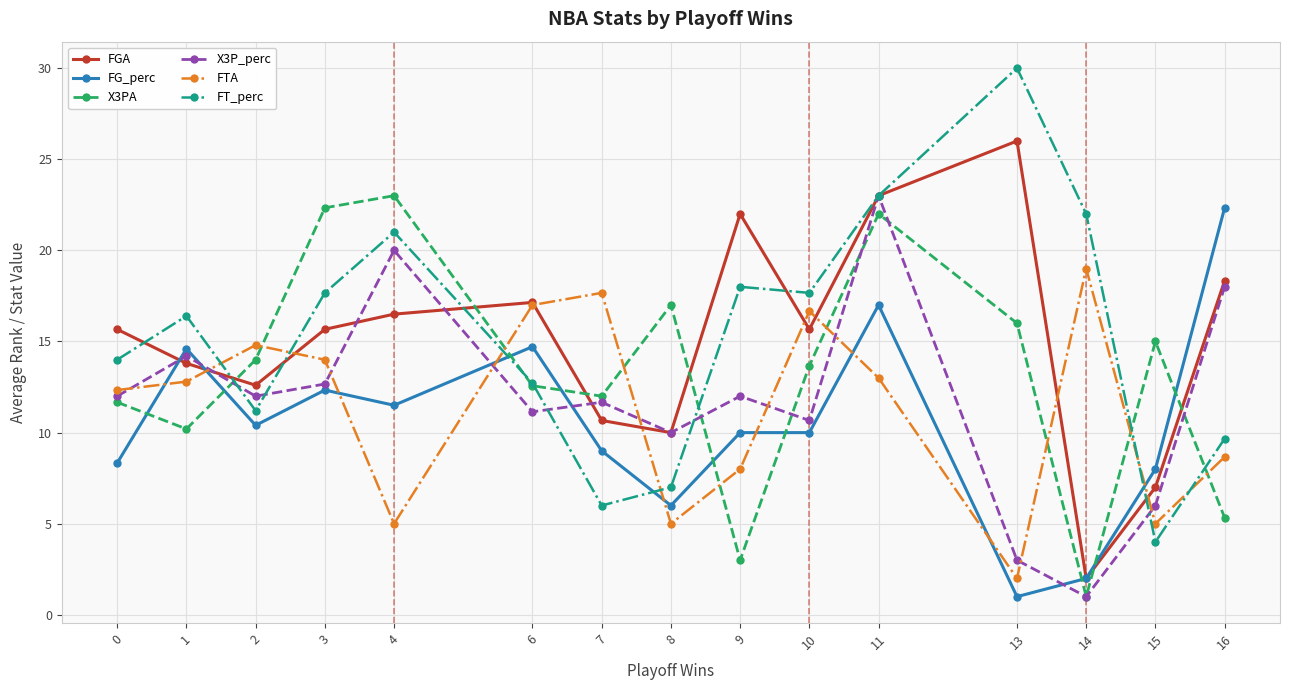

How many lines are shown in the chart?

6